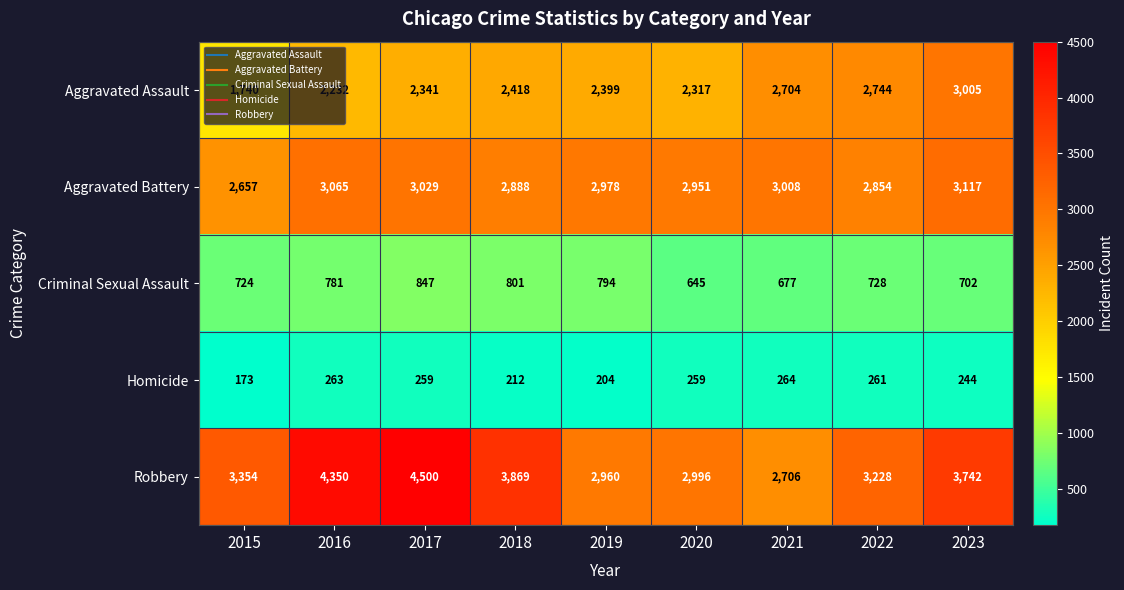

Rank the series by their maximum value, from highest to lowest.

Robbery, Aggravated Battery, Aggravated Assault, Criminal Sexual Assault, Homicide